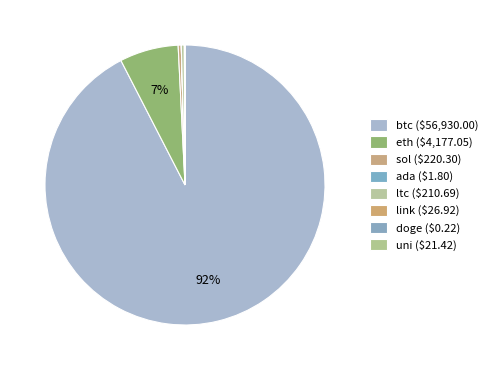

What is the change in value from ltc to doge?

-210.5